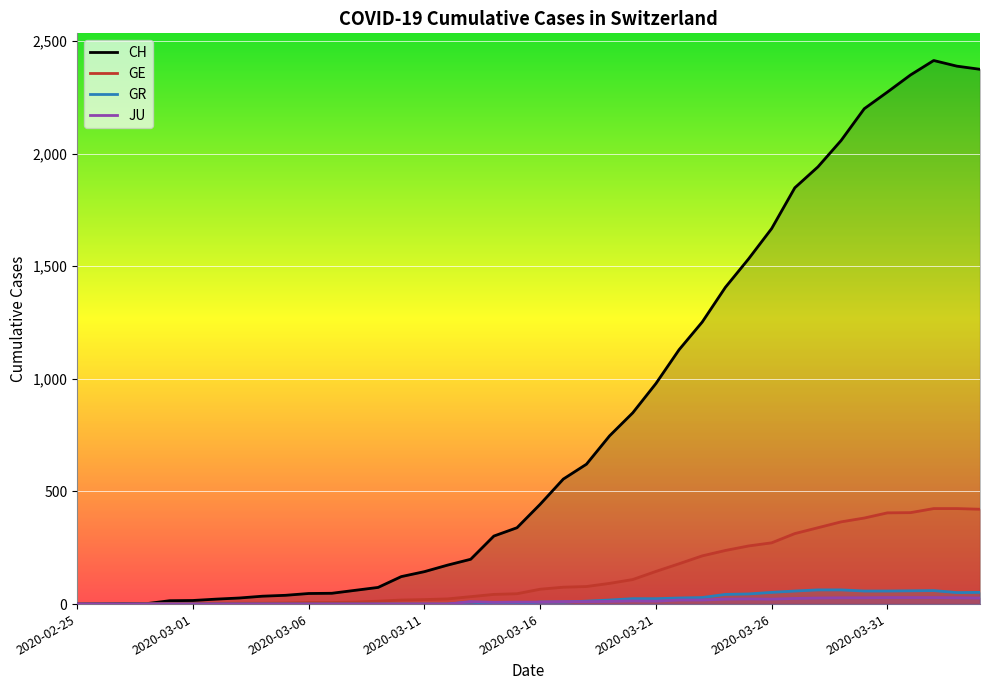

Which series has the widest spread of values?

CH